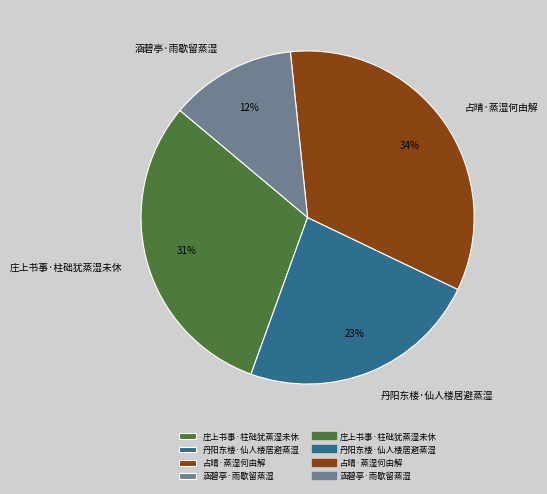

Approximately how many times larger is the value at 庄上书事·柱础犹蒸湿未休 compared to 丹阳东楼·仙人楼居避蒸湿?

1.3